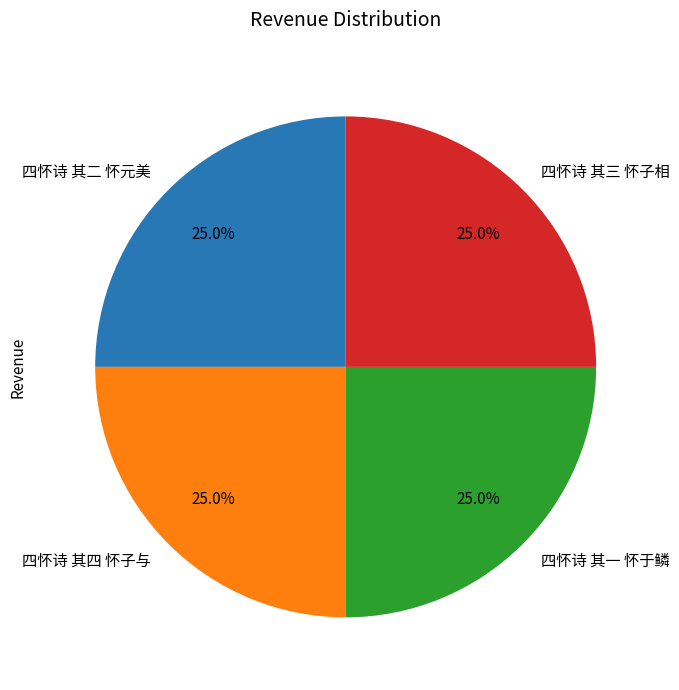

To the nearest percent, what portion does 四怀诗 其三 怀子相 represent?

25%